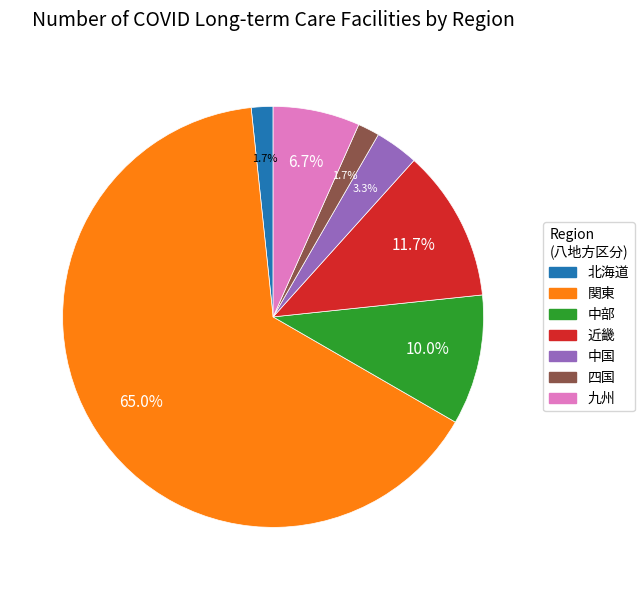

To the nearest percent, what is the average slice percentage?

14%